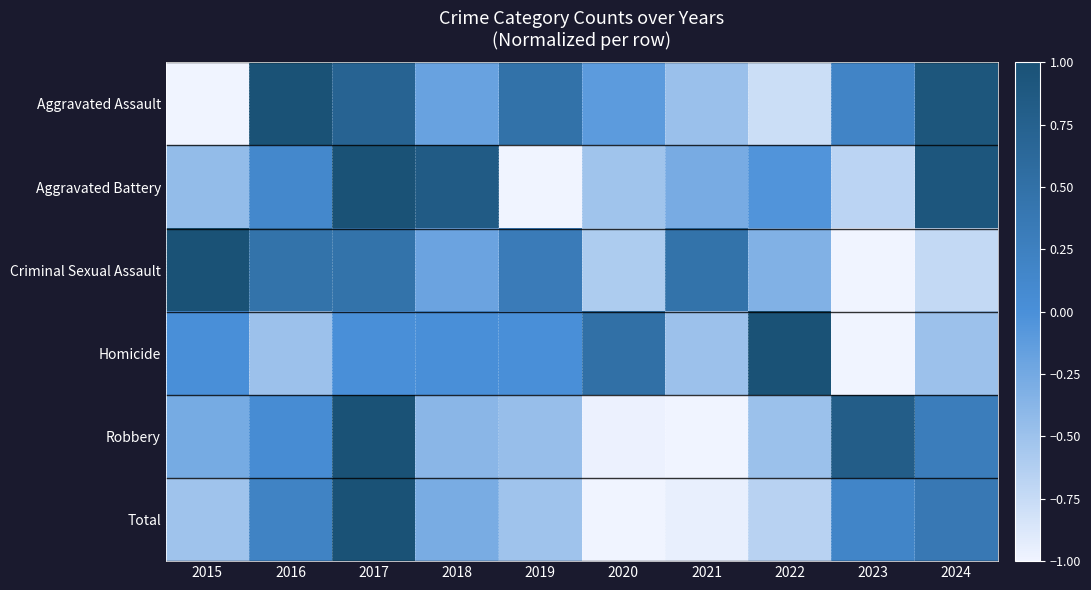

Which series has the largest range (max minus min)?

Aggravated Assault